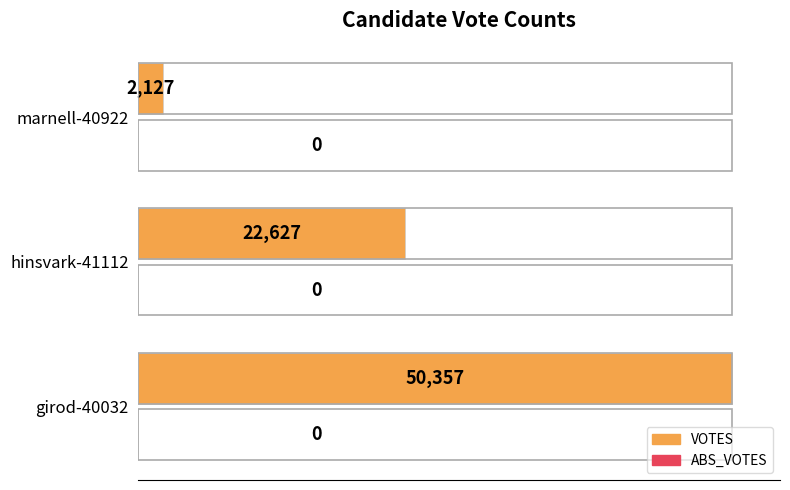

Is it true that the value at girod-40032 is 50357?

True